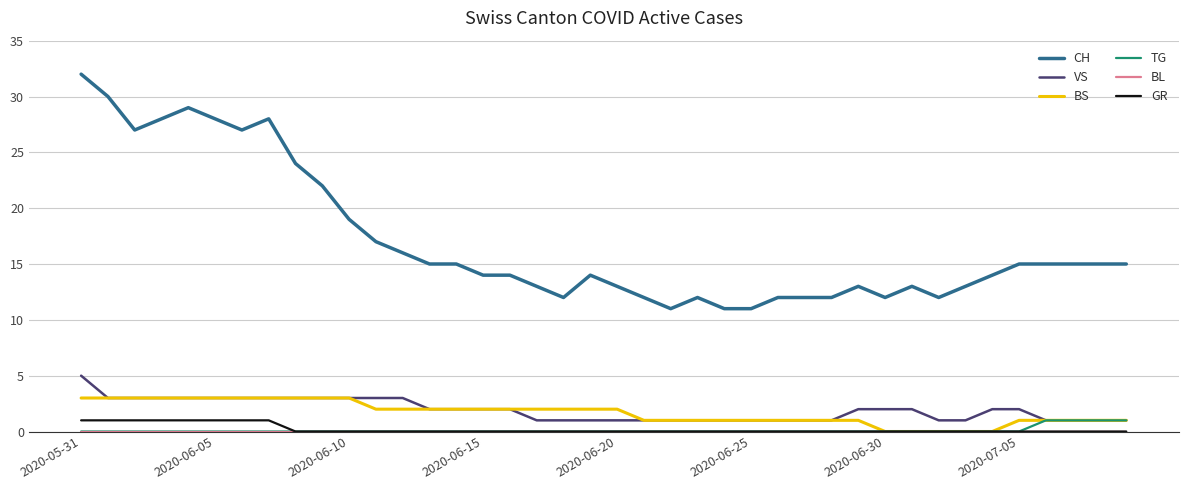

What is the maximum value for CH?

32